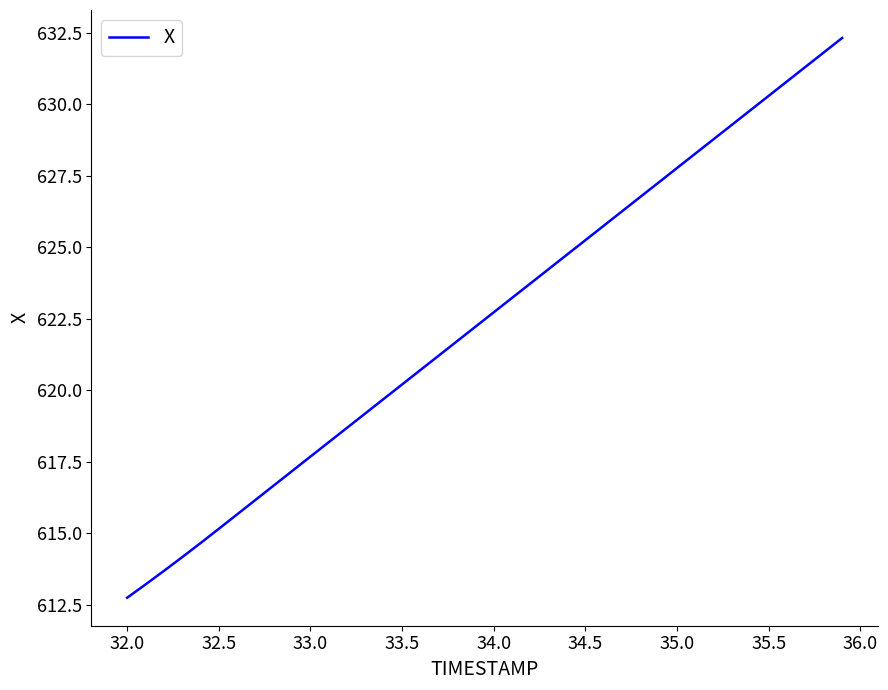

What is the greatest value displayed?

632.3